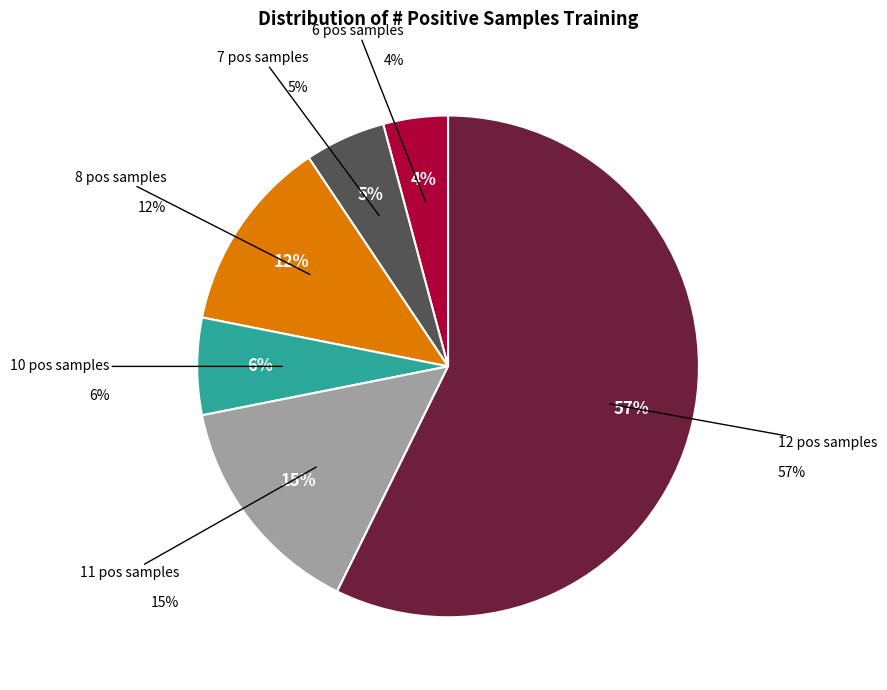

What percentage is NOT represented by 7 positive samples training?

94.8%